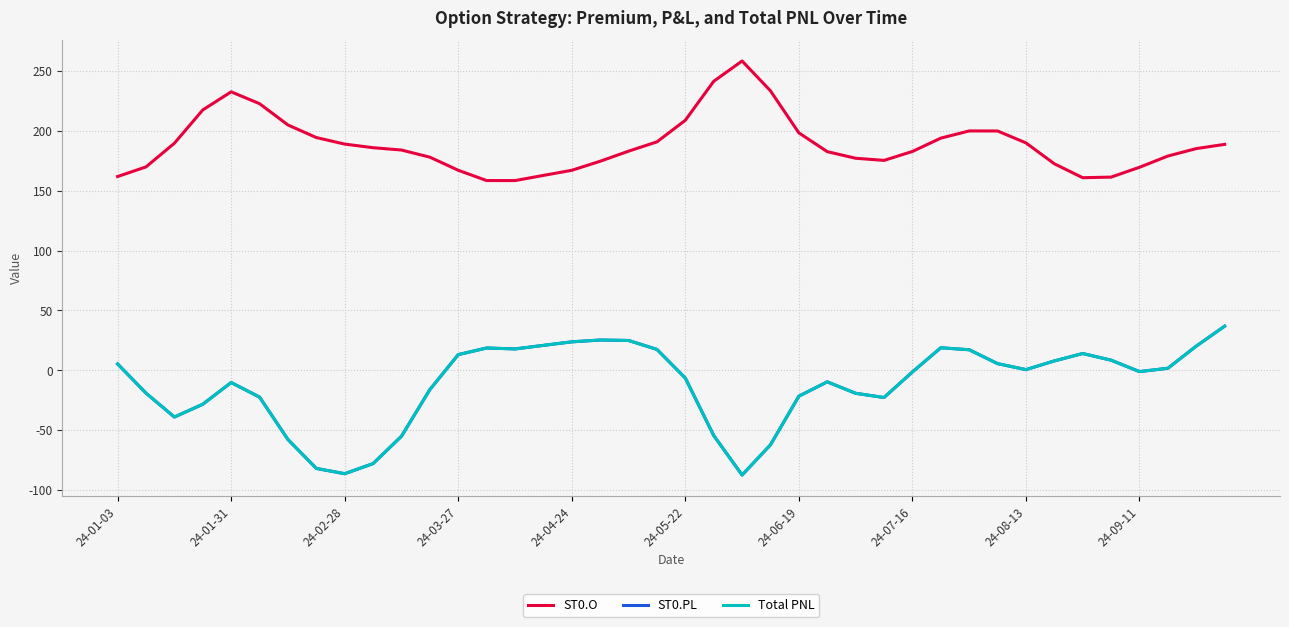

Is this an area chart (filled region under the line)?

No